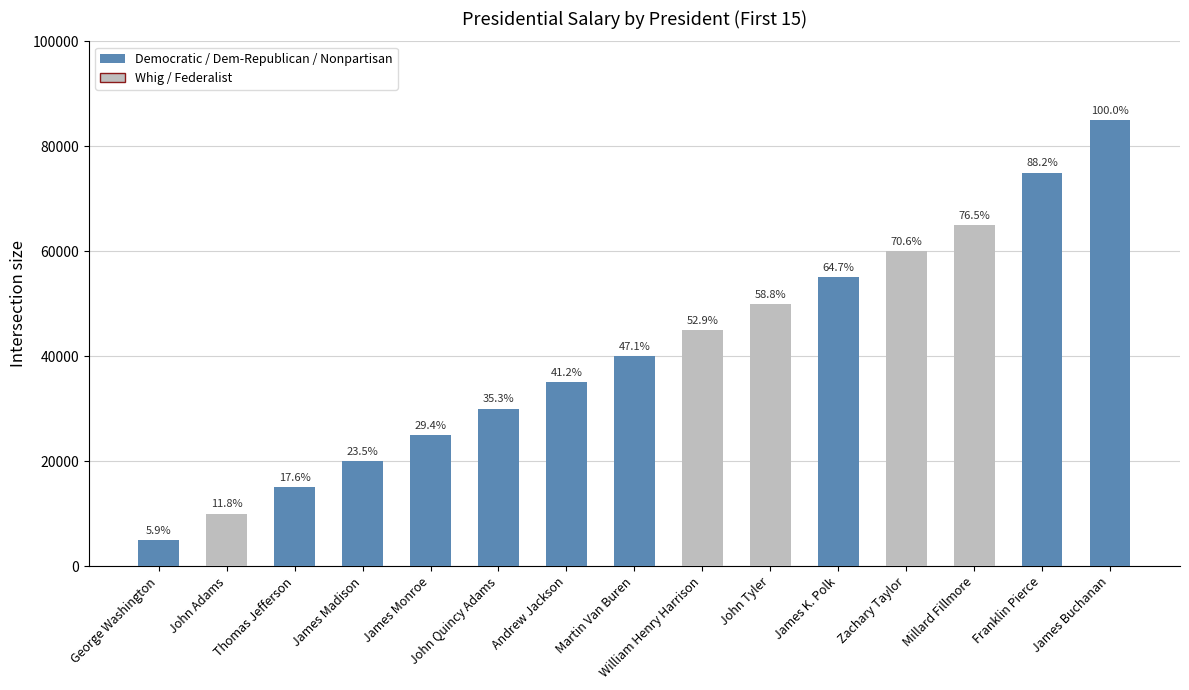

Rank the categories by value from lowest to highest.

George Washington, John Adams, Thomas Jefferson, James Madison, James Monroe, John Quincy Adams, Andrew Jackson, Martin Van Buren, William Henry Harrison, John Tyler, James K. Polk, Zachary Taylor, Millard Fillmore, Franklin Pierce, James Buchanan